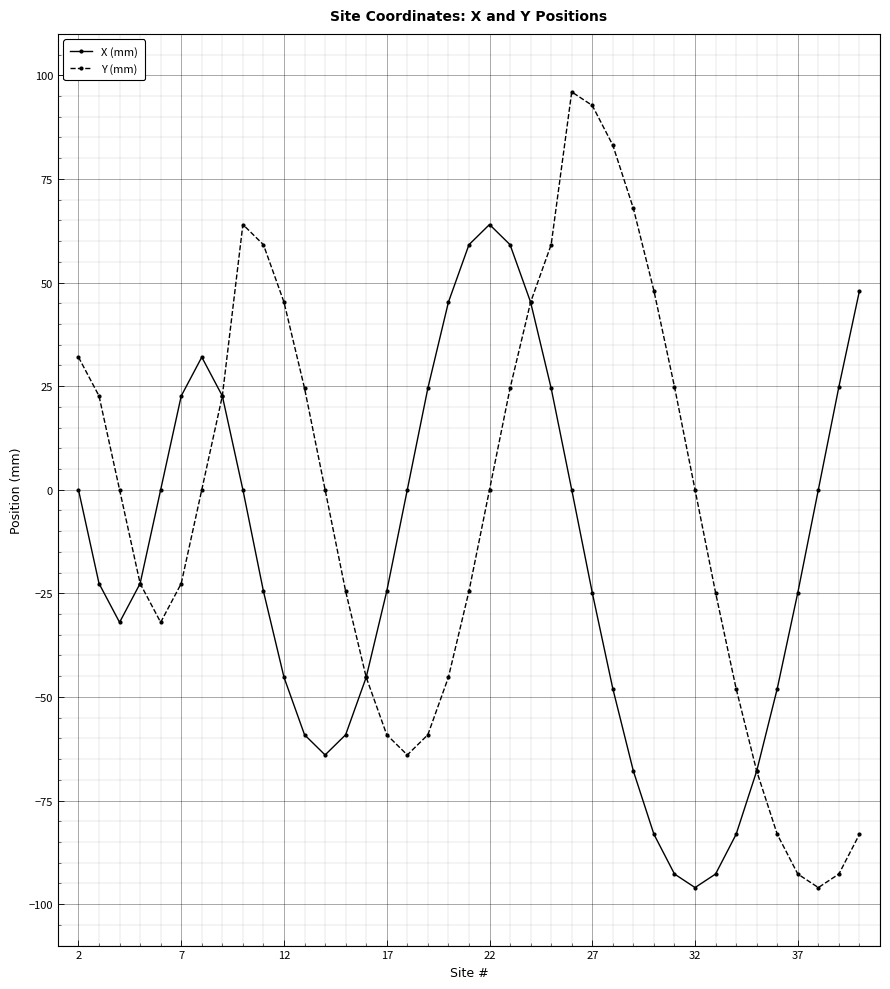

In Y (mm), how many points are lower than both neighbors (excluding endpoints)?

3